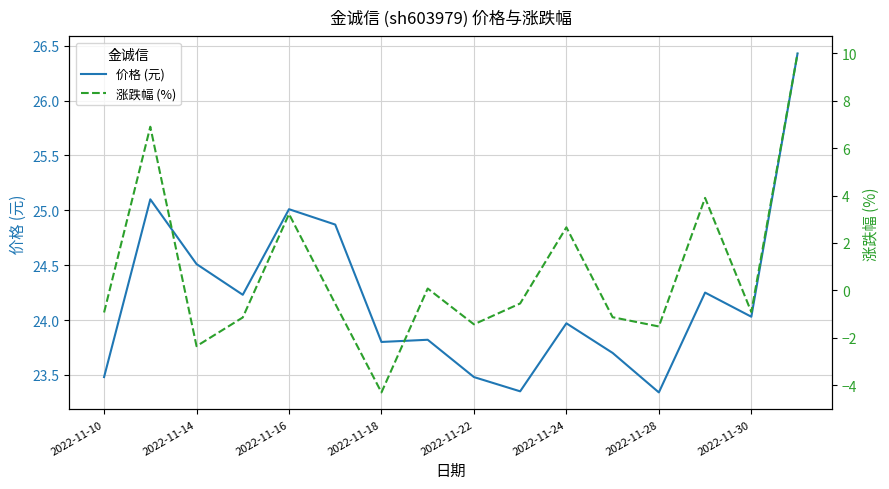

Is it true that 涨跌幅 (%) equals -1.1 at 11?

True